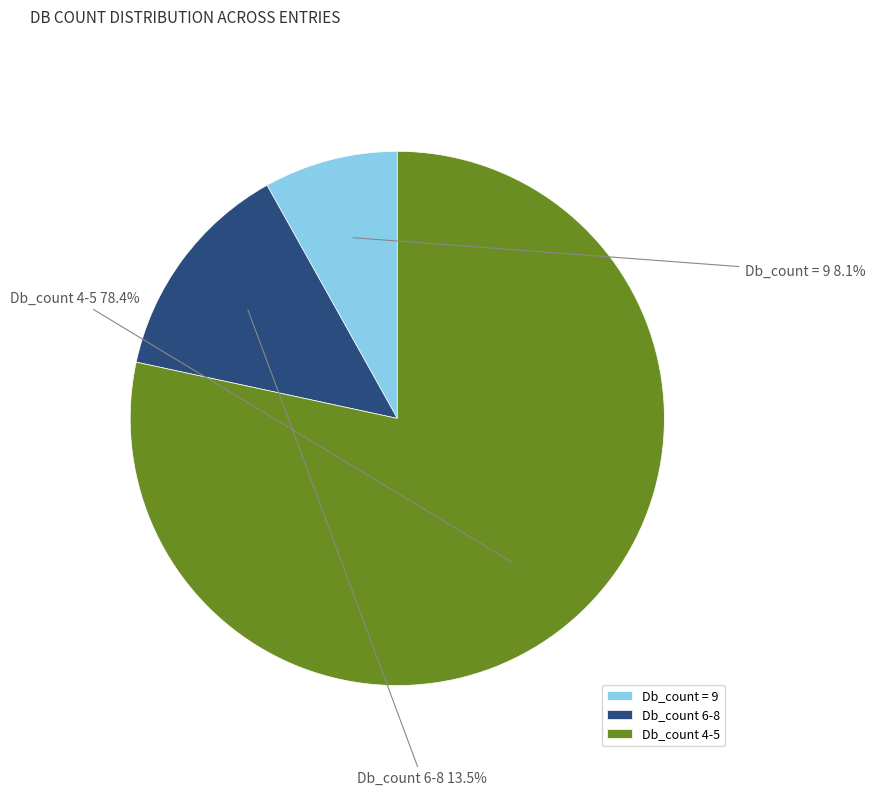

Is there any slice that represents more than half of the pie?

Yes